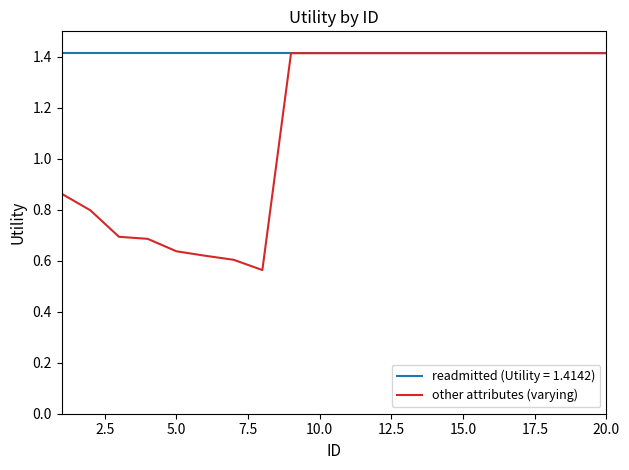

Rank the series by their average value, from highest to lowest.

readmitted (Utility = 1.4142), other attributes (varying)